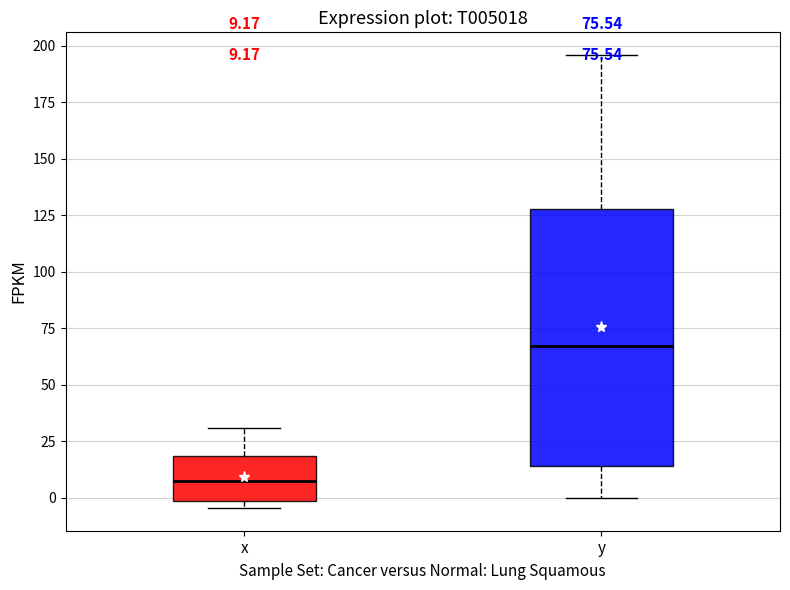

Comparing the boxes themselves (not the whiskers), which one is the tallest?

y